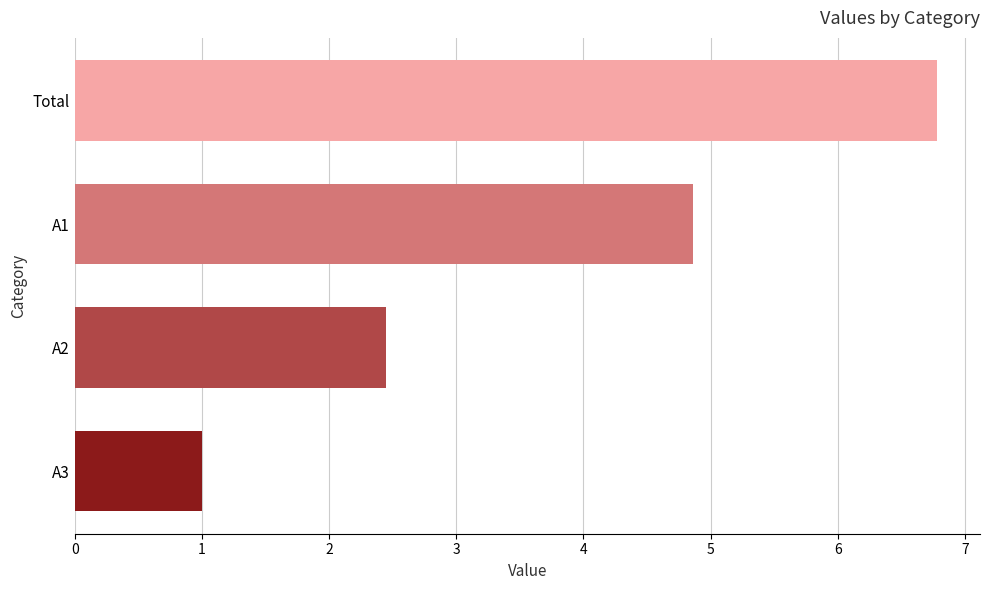

The chart shows a value of 6.8 at Total. True or false?

True